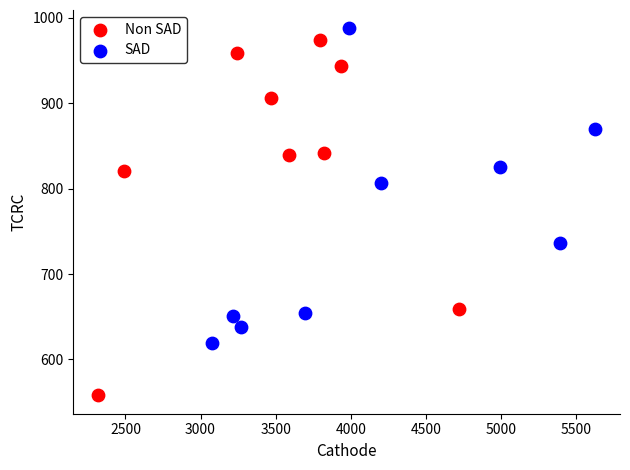

Which series has the largest Y range (max minus min)?

Non SAD